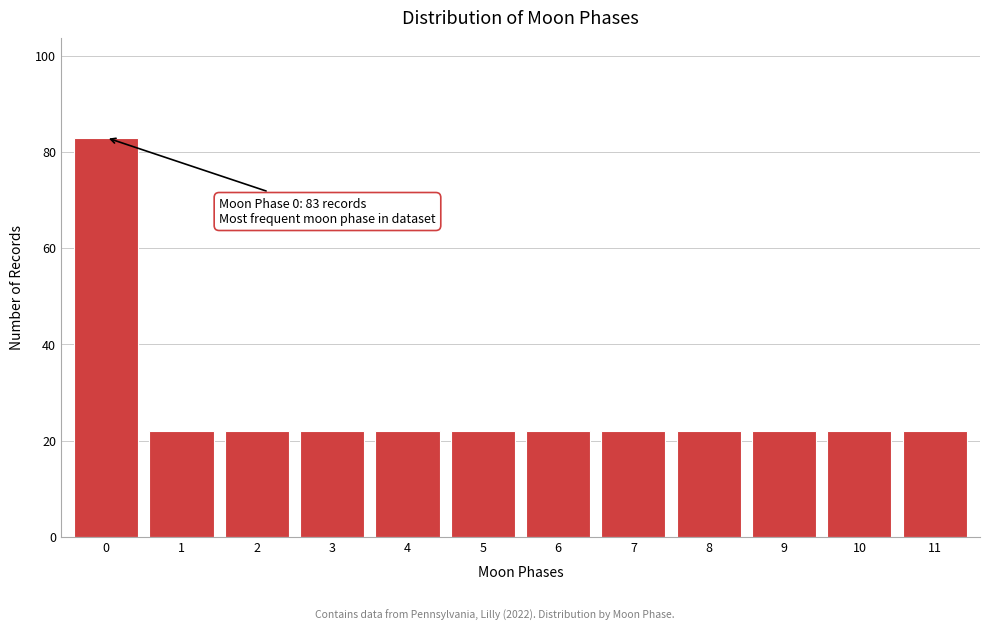

Reading right to left, transcribe all the data shown in this chart.

11=22	10=22	9=22	8=22	7=22	6=22	5=22	4=22	3=22	2=22	1=22	0=83